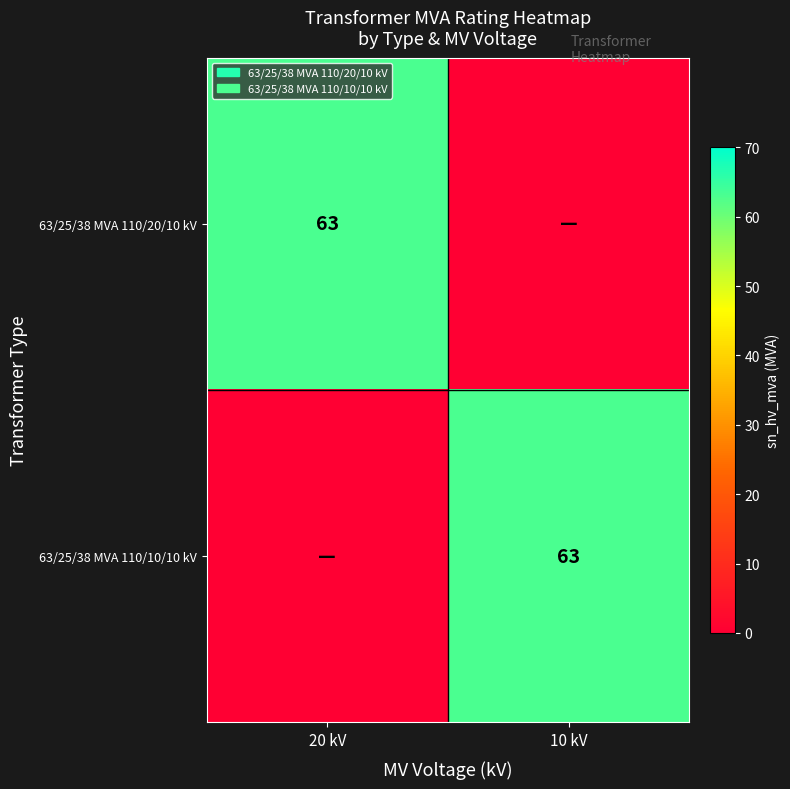

True or false: 63/25/38 MVA 110/20/10 kV has a value of 27 at 20 kV.

False